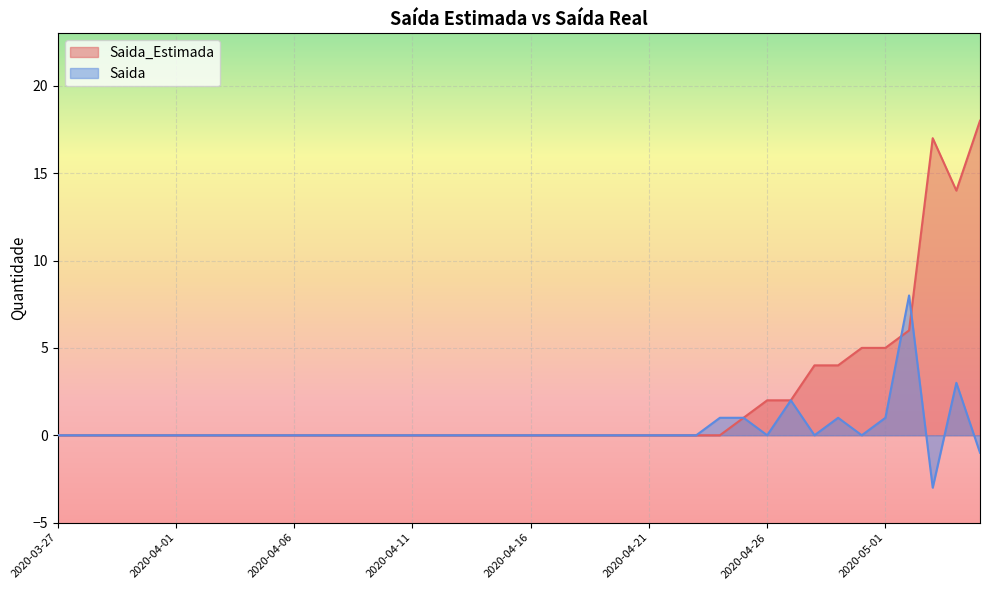

Reading right to left, what are all the values shown in this chart?

Saida_Estimada: 2020-05-05=18	2020-05-04=14	2020-05-03=17	2020-05-02=6	2020-05-01=5	2020-04-30=5	2020-04-29=4	2020-04-28=4	2020-04-27=2	2020-04-26=2	2020-04-25=1	2020-04-24=0	2020-04-23=0	2020-04-22=0	2020-04-21=0	2020-04-20=0	2020-04-19=0	2020-04-18=0	2020-04-17=0	2020-04-16=0	2020-04-15=0	2020-04-14=0	2020-04-13=0	2020-04-12=0	2020-04-11=0	2020-04-10=0	2020-04-09=0	2020-04-08=0	2020-04-07=0	2020-04-06=0	2020-04-05=0	2020-04-04=0	2020-04-03=0	2020-04-02=0	2020-04-01=0	2020-03-31=0	2020-03-30=0	2020-03-29=0	2020-03-28=0	2020-03-27=0
Saida: 2020-05-05=-1	2020-05-04=3	2020-05-03=-3	2020-05-02=8	2020-05-01=1	2020-04-30=0	2020-04-29=1	2020-04-28=0	2020-04-27=2	2020-04-26=0	2020-04-25=1	2020-04-24=1	2020-04-23=0	2020-04-22=0	2020-04-21=0	2020-04-20=0	2020-04-19=0	2020-04-18=0	2020-04-17=0	2020-04-16=0	2020-04-15=0	2020-04-14=0	2020-04-13=0	2020-04-12=0	2020-04-11=0	2020-04-10=0	2020-04-09=0	2020-04-08=0	2020-04-07=0	2020-04-06=0	2020-04-05=0	2020-04-04=0	2020-04-03=0	2020-04-02=0	2020-04-01=0	2020-03-31=0	2020-03-30=0	2020-03-29=0	2020-03-28=0	2020-03-27=0